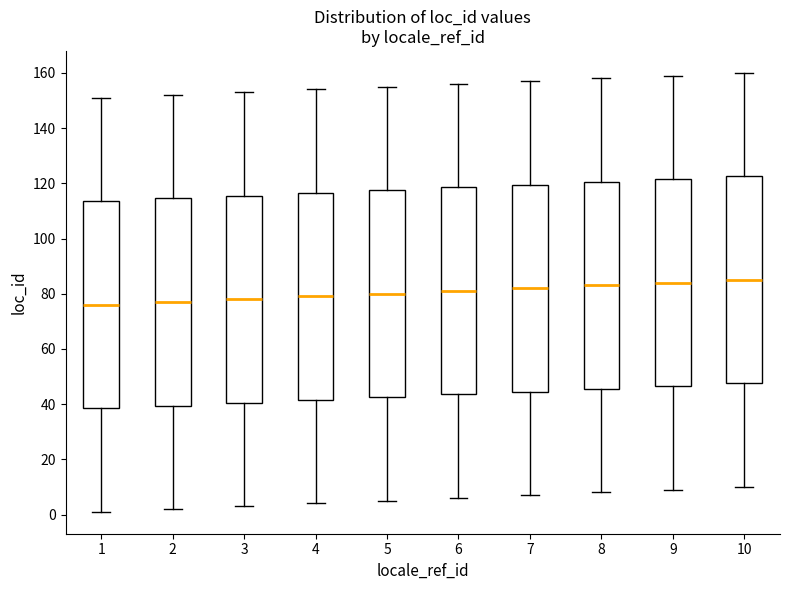

Reading left to right, read every box against the y-axis: the position of its median line, the range the box covers, and the ends of its whiskers. The values are not printed on the chart, so give them approximately, as read against the axis.

1: median 76, box 38 to 114, whiskers 2 to 152
2: median 78, box 40 to 114, whiskers 2 to 152
3: median 78, box 40 to 116, whiskers 4 to 154
4: median 80, box 42 to 116, whiskers 4 to 154
5: median 80, box 42 to 118, whiskers 6 to 156
6: median 82, box 44 to 118, whiskers 6 to 156
7: median 82, box 44 to 120, whiskers 8 to 158
8: median 84, box 46 to 120, whiskers 8 to 158
9: median 84, box 46 to 122, whiskers 10 to 160
10: median 86, box 48 to 122, whiskers 10 to 160